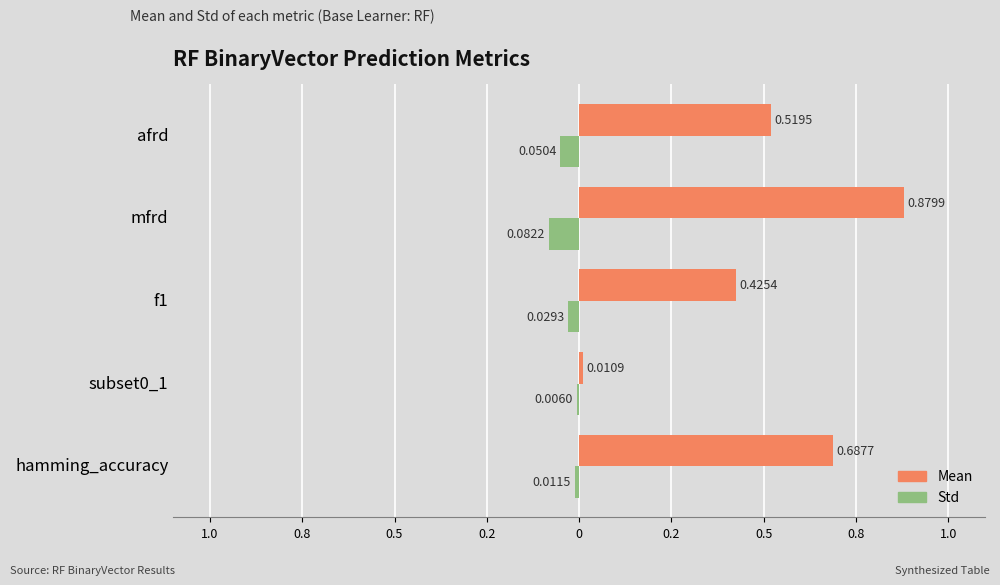

What are all the series names shown in the legend?

Mean, Std